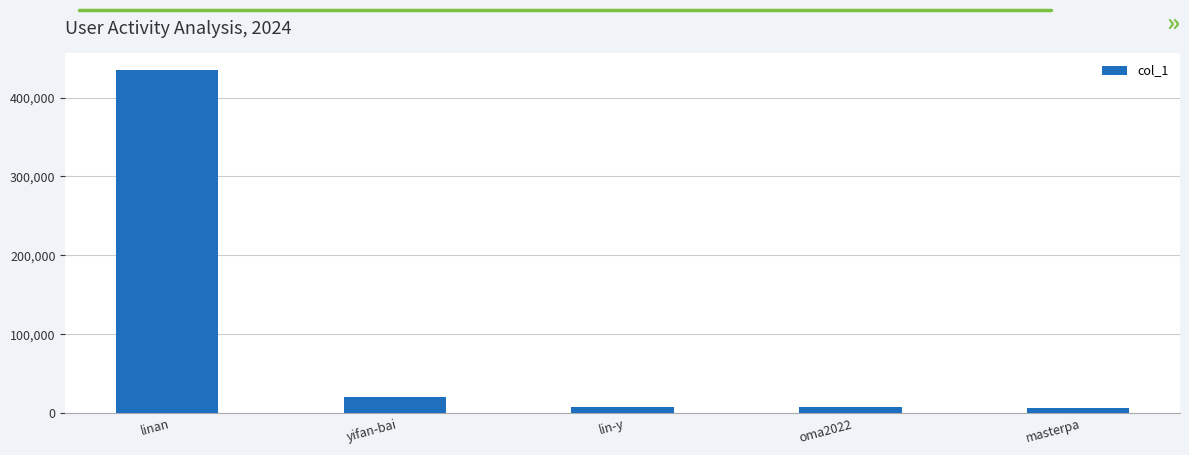

What is the approximate value at masterpa?

7090